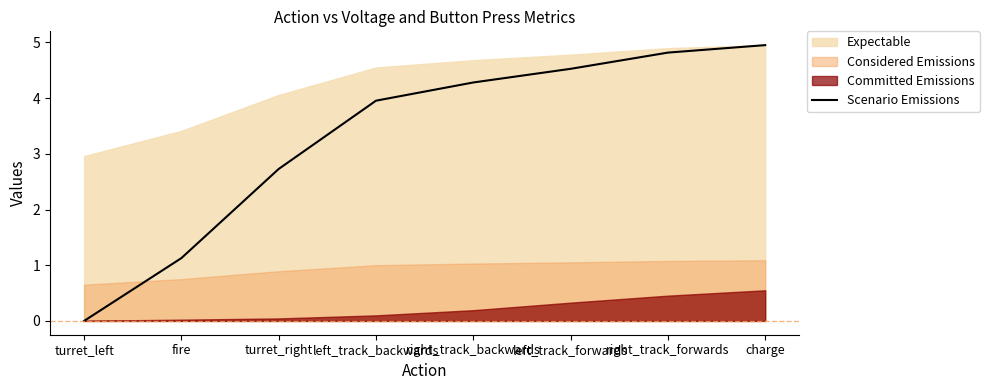

Reading left to right, what are all the values shown in this chart?

0.0	1.1	2.7	4.0	4.3	4.5	4.8	5.0